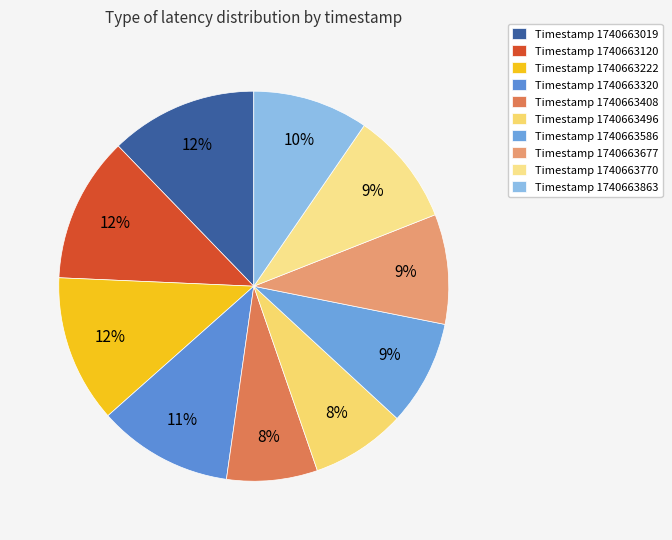

How many segments does this pie chart have?

10